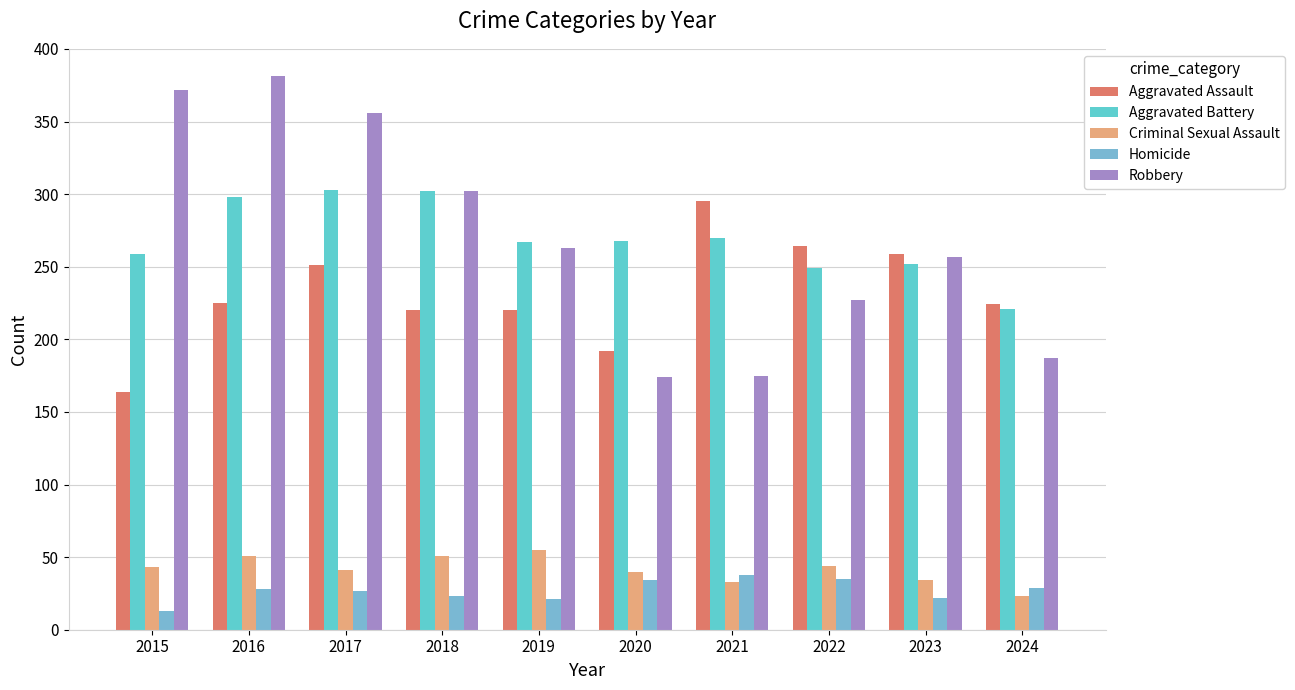

What is the value of the Aggravated Battery bar at the 4th from the left?

302